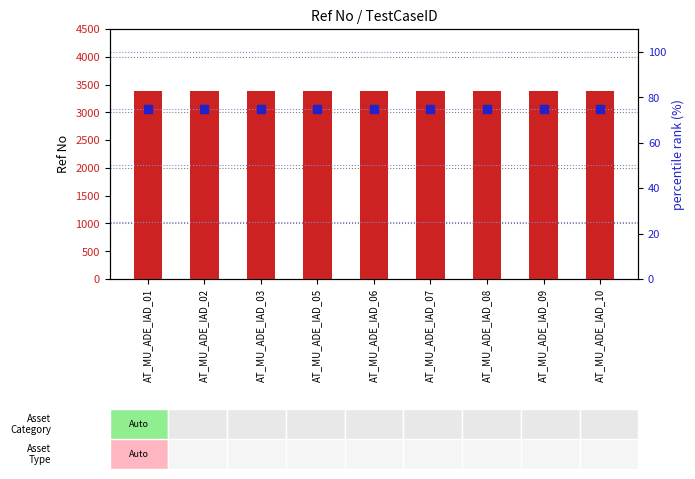

Is the value of percentile rank within the sample at AT_MU_ADE_IAD_05 greater than the value of count at AT_MU_ADE_IAD_06?

No